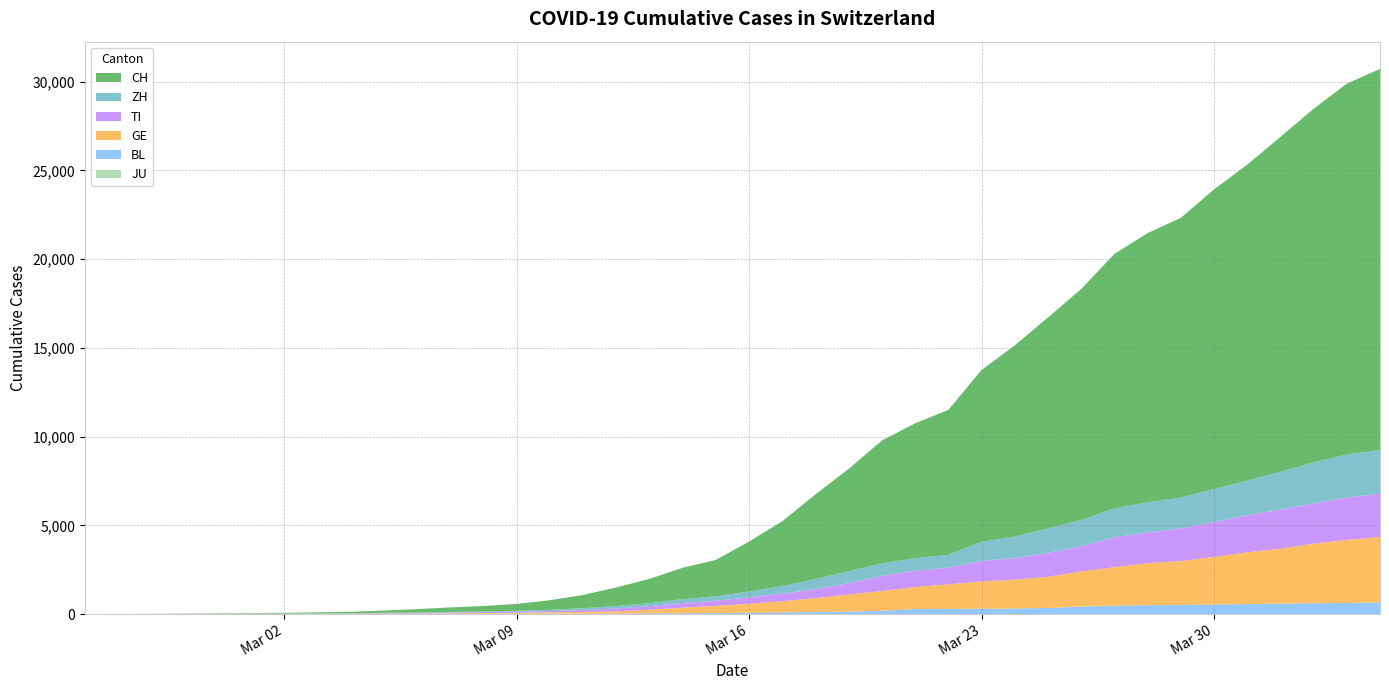

Reading left to right, extract all data points from this chart.

JU: 2020-02-25=0	2020-02-26=0	2020-02-27=0	2020-02-28=0	2020-02-29=0	2020-03-01=0	2020-03-02=0	2020-03-03=0	2020-03-04=0	2020-03-05=0	2020-03-06=0	2020-03-07=0	2020-03-08=0	2020-03-09=0	2020-03-10=0	2020-03-11=0	2020-03-12=0	2020-03-13=0	2020-03-14=0	2020-03-15=0	2020-03-16=0	2020-03-17=0	2020-03-18=0	2020-03-19=0	2020-03-20=0	2020-03-21=0	2020-03-22=0	2020-03-23=0	2020-03-24=0	2020-03-25=0	2020-03-26=0	2020-03-27=0	2020-03-28=0	2020-03-29=0	2020-03-30=0	2020-03-31=0	2020-04-01=0	2020-04-02=0	2020-04-03=0	2020-04-04=0
BL: 2020-02-25=0	2020-02-26=0	2020-02-27=0	2020-02-28=1	2020-02-29=2	2020-03-01=2	2020-03-02=2	2020-03-03=2	2020-03-04=2	2020-03-05=6	2020-03-06=6	2020-03-07=15	2020-03-08=19	2020-03-09=20	2020-03-10=22	2020-03-11=26	2020-03-12=26	2020-03-13=42	2020-03-14=47	2020-03-15=54	2020-03-16=76	2020-03-17=89	2020-03-18=116	2020-03-19=134	2020-03-20=184	2020-03-21=282	2020-03-22=289	2020-03-23=302	2020-03-24=306	2020-03-25=341	2020-03-26=422	2020-03-27=466	2020-03-28=502	2020-03-29=511	2020-03-30=539	2020-03-31=561	2020-04-01=588	2020-04-02=610	2020-04-03=625	2020-04-04=656
GE: 2020-02-25=0	2020-02-26=1	2020-02-27=1	2020-02-28=4	2020-02-29=7	2020-03-01=10	2020-03-02=11	2020-03-03=14	2020-03-04=14	2020-03-05=17	2020-03-06=21	2020-03-07=32	2020-03-08=40	2020-03-09=50	2020-03-10=75	2020-03-11=91	2020-03-12=123	2020-03-13=197	2020-03-14=310	2020-03-15=403	2020-03-16=497	2020-03-17=633	2020-03-18=778	2020-03-19=967	2020-03-20=1110	2020-03-21=1241	2020-03-22=1383	2020-03-23=1532	2020-03-24=1632	2020-03-25=1755	2020-03-26=1981	2020-03-27=2169	2020-03-28=2365	2020-03-29=2472	2020-03-30=2682	2020-03-31=2914	2020-04-01=3094	2020-04-02=3354	2020-04-03=3553	2020-04-04=3685
TI: 2020-02-25=0	2020-02-26=0	2020-02-27=1	2020-02-28=1	2020-02-29=2	2020-03-01=2	2020-03-02=4	2020-03-03=8	2020-03-04=13	2020-03-05=25	2020-03-06=28	2020-03-07=41	2020-03-08=49	2020-03-09=61	2020-03-10=75	2020-03-11=108	2020-03-12=163	2020-03-13=206	2020-03-14=265	2020-03-15=293	2020-03-16=368	2020-03-17=426	2020-03-18=511	2020-03-19=638	2020-03-20=849	2020-03-21=916	2020-03-22=945	2020-03-23=1162	2020-03-24=1209	2020-03-25=1354	2020-03-26=1401	2020-03-27=1688	2020-03-28=1727	2020-03-29=1837	2020-03-30=1962	2020-03-31=2091	2020-04-01=2195	2020-04-02=2271	2020-04-03=2377	2020-04-04=2442
ZH: 2020-02-25=0	2020-02-26=0	2020-02-27=2	2020-02-28=2	2020-02-29=6	2020-03-01=7	2020-03-02=10	2020-03-03=13	2020-03-04=15	2020-03-05=23	2020-03-06=29	2020-03-07=34	2020-03-08=40	2020-03-09=49	2020-03-10=62	2020-03-11=101	2020-03-12=140	2020-03-13=163	2020-03-14=218	2020-03-15=250	2020-03-16=326	2020-03-17=429	2020-03-18=568	2020-03-19=679	2020-03-20=711	2020-03-21=711	2020-03-22=711	2020-03-23=1075	2020-03-24=1223	2020-03-25=1370	2020-03-26=1502	2020-03-27=1629	2020-03-28=1703	2020-03-29=1735	2020-03-30=1861	2020-03-31=1952	2020-04-01=2141	2020-04-02=2305	2020-04-03=2433	2020-04-04=2466
CH: 2020-02-25=0	2020-02-26=2	2020-02-27=6	2020-02-28=13	2020-02-29=22	2020-03-01=30	2020-03-02=41	2020-03-03=60	2020-03-04=83	2020-03-05=125	2020-03-06=193	2020-03-07=251	2020-03-08=303	2020-03-09=390	2020-03-10=541	2020-03-11=748	2020-03-12=1045	2020-03-13=1373	2020-03-14=1768	2020-03-15=2052	2020-03-16=2817	2020-03-17=3651	2020-03-18=4767	2020-03-19=5764	2020-03-20=6923	2020-03-21=7598	2020-03-22=8172	2020-03-23=9679	2020-03-24=10766	2020-03-25=11890	2020-03-26=13004	2020-03-27=14337	2020-03-28=15169	2020-03-29=15767	2020-03-30=16883	2020-03-31=17800	2020-04-01=18867	2020-04-02=19933	2020-04-03=20899	2020-04-04=21469